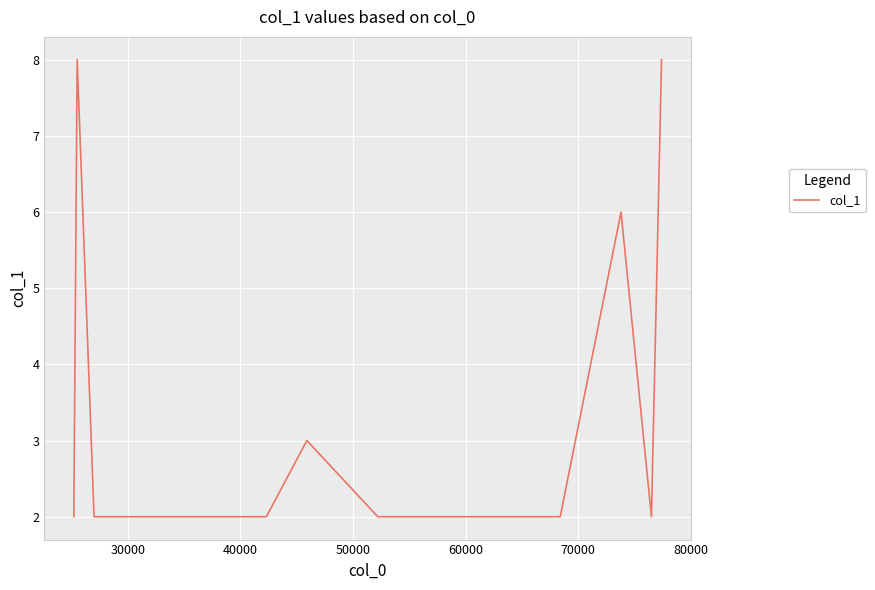

What is the maximum value shown in the chart?

8